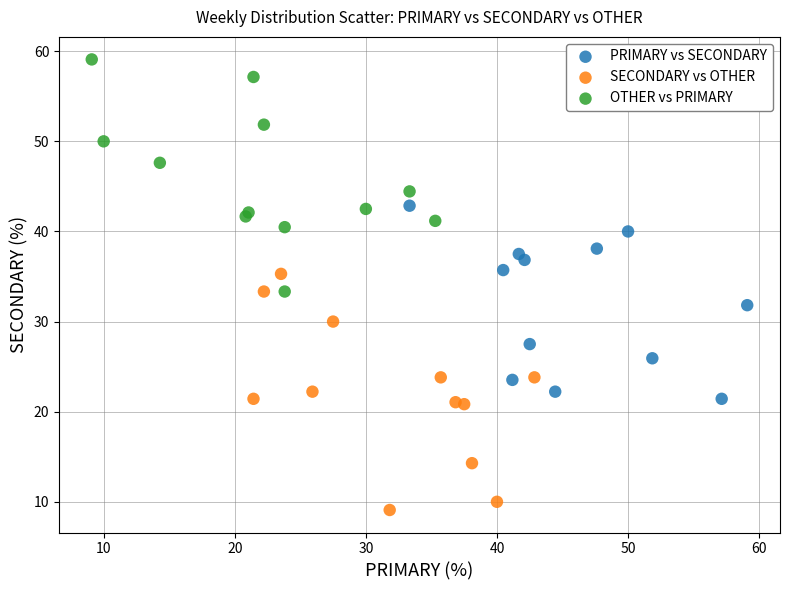

Which series reaches the minimum Y coordinate?

SECONDARY vs OTHER